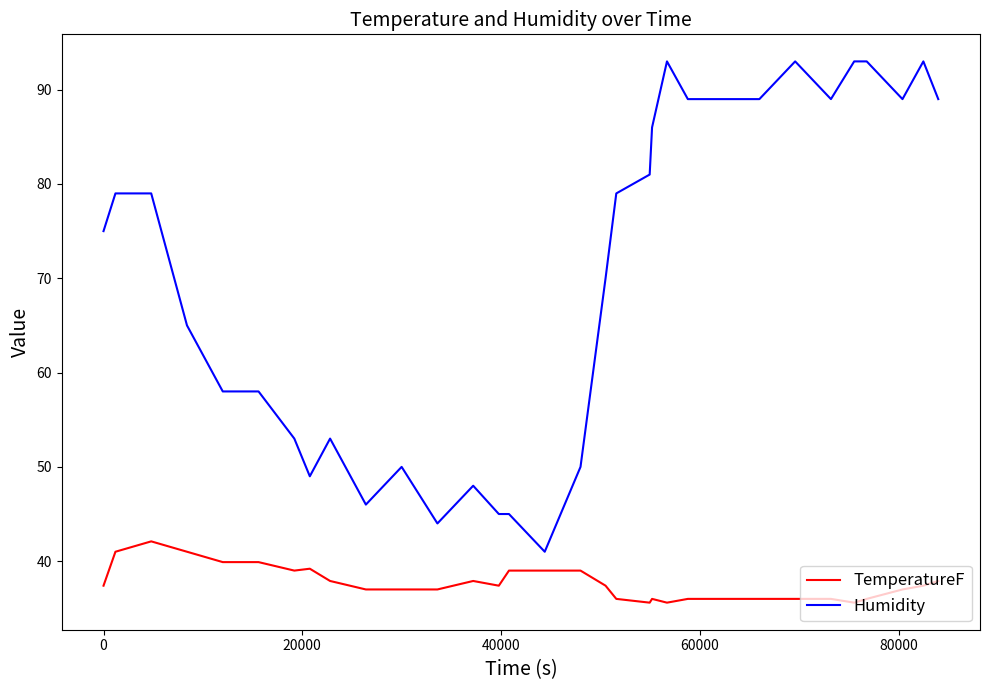

Which series has the largest total across all categories?

Humidity